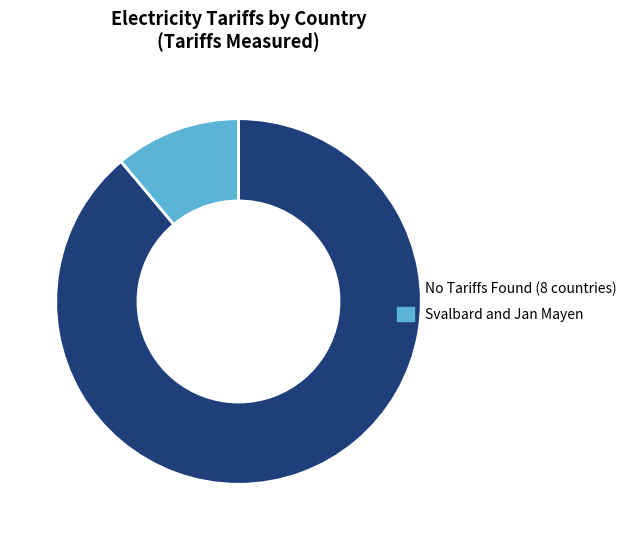

How many segments does this pie chart have?

2